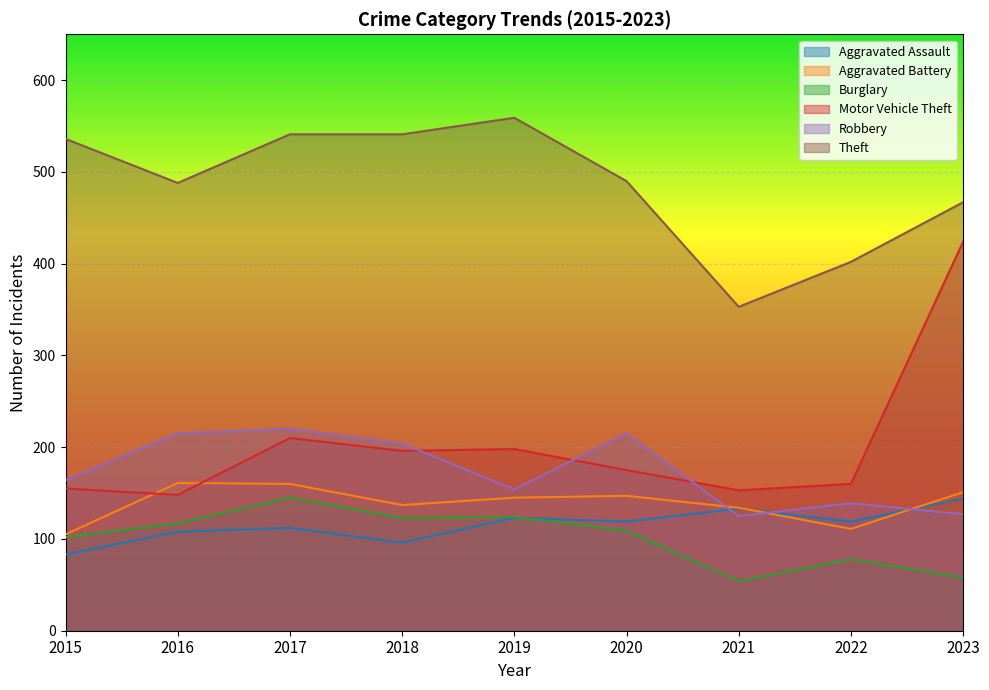

True or false: Theft has a value of 192 at 2019.

False